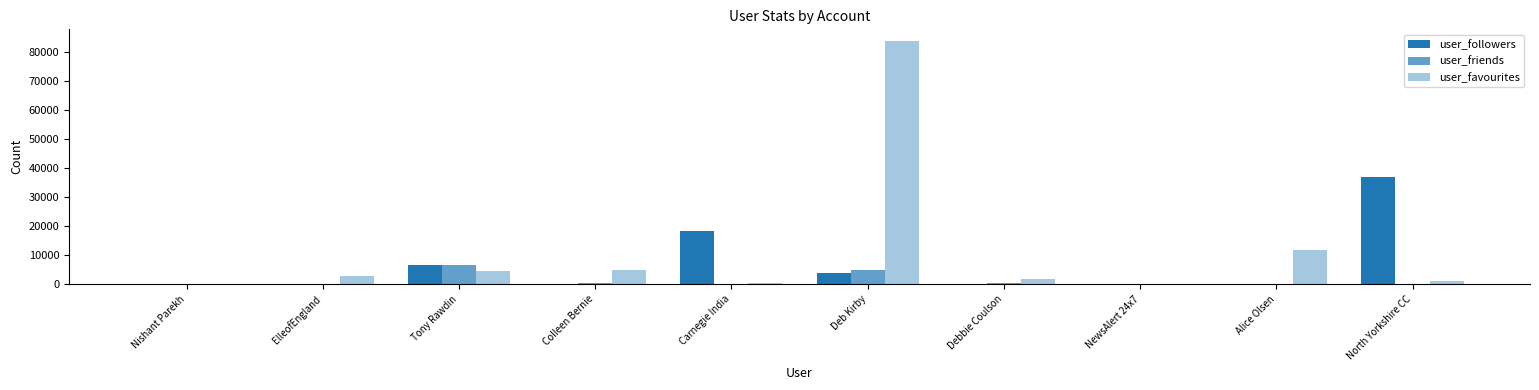

Which series changed the most between Tony Rawdin and NewsAlert 24x7?

user_friends